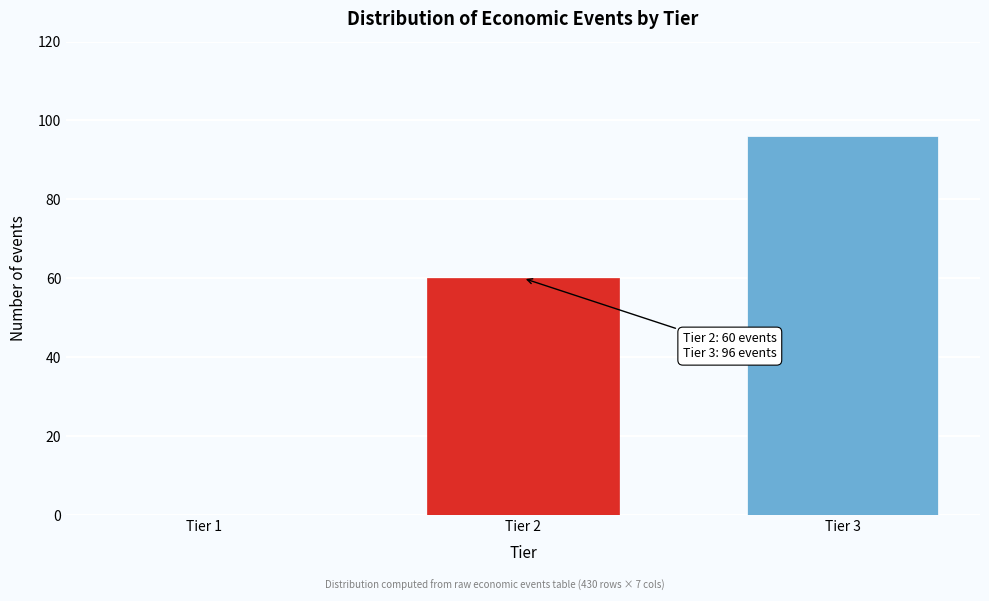

Reading left to right, extract all data points from this chart.

Tier 1=0	Tier 2=60	Tier 3=96